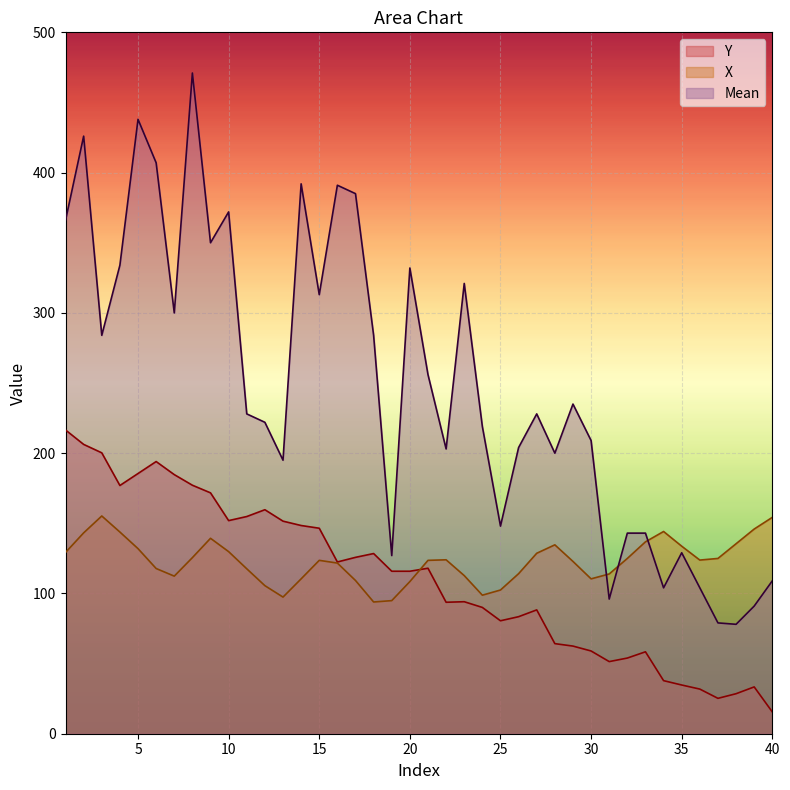

True or false: X has a value of 199.5 at 9.

False